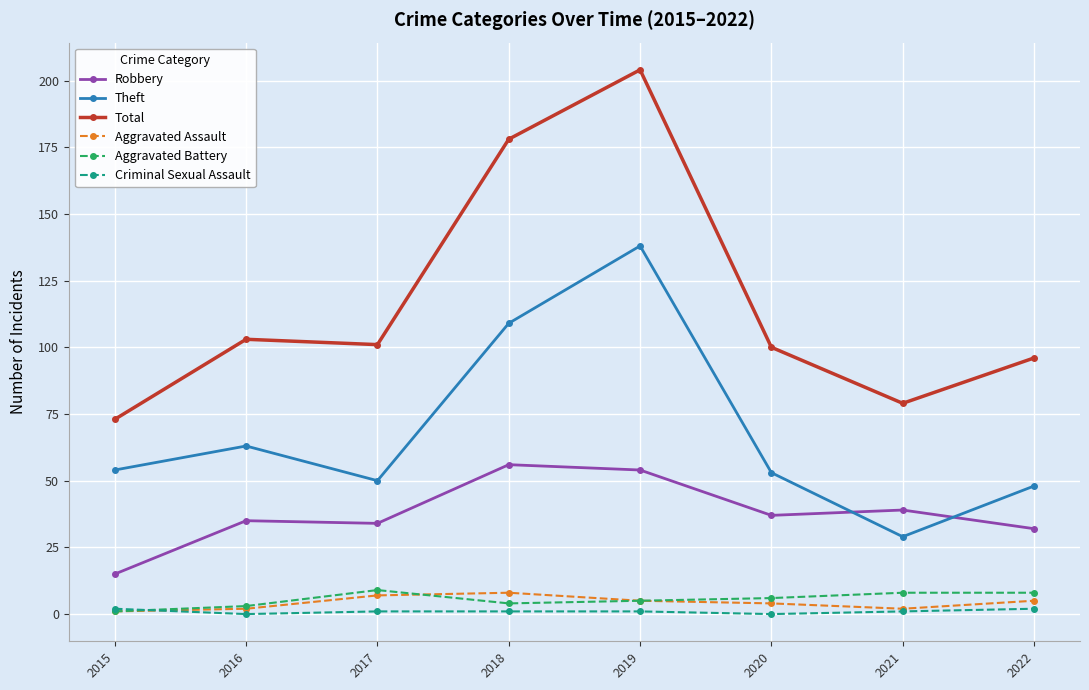

Where is the first local maximum for Theft?

2016